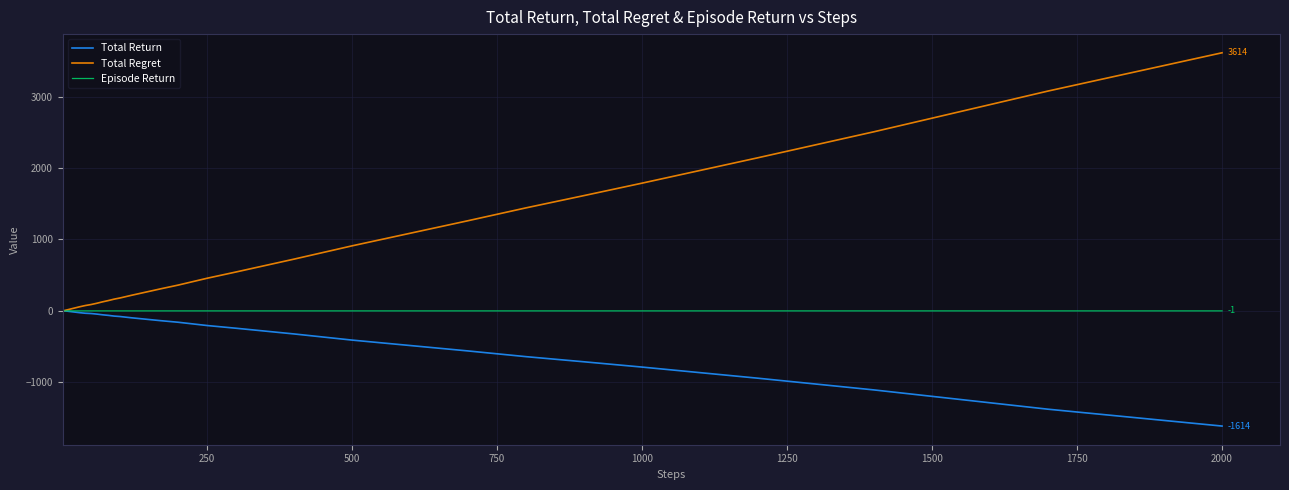

Count the number of data series in this chart.

3